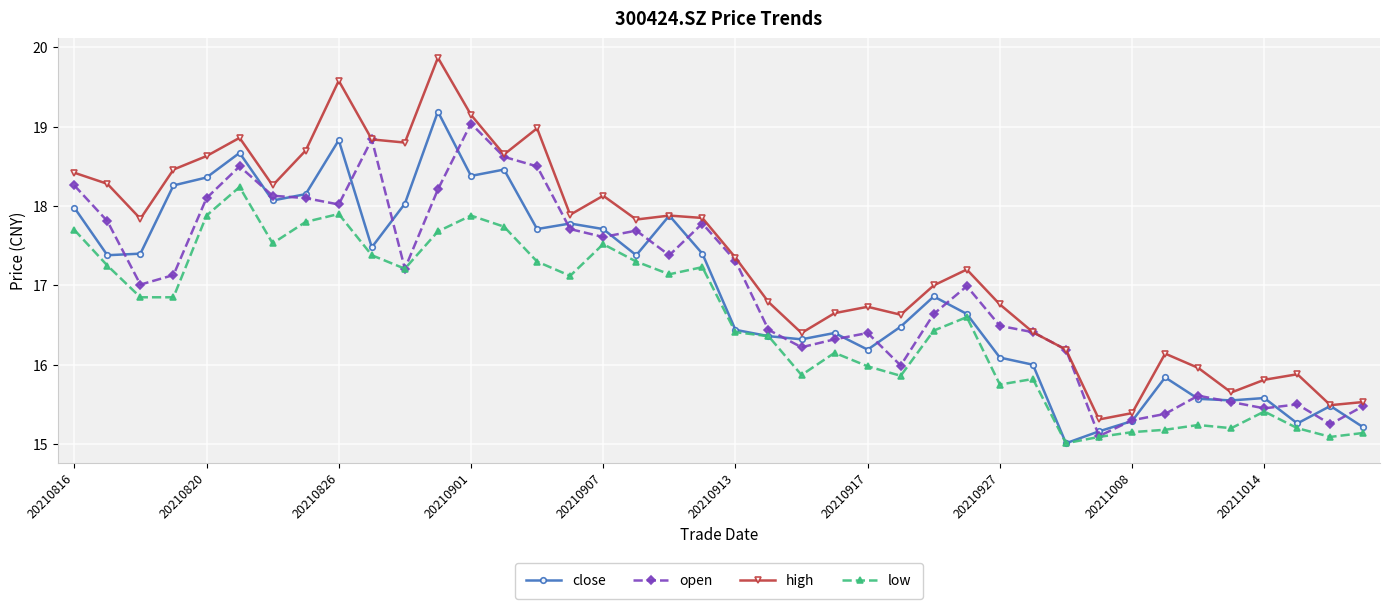

True or false: low and high intersect in this chart.

False